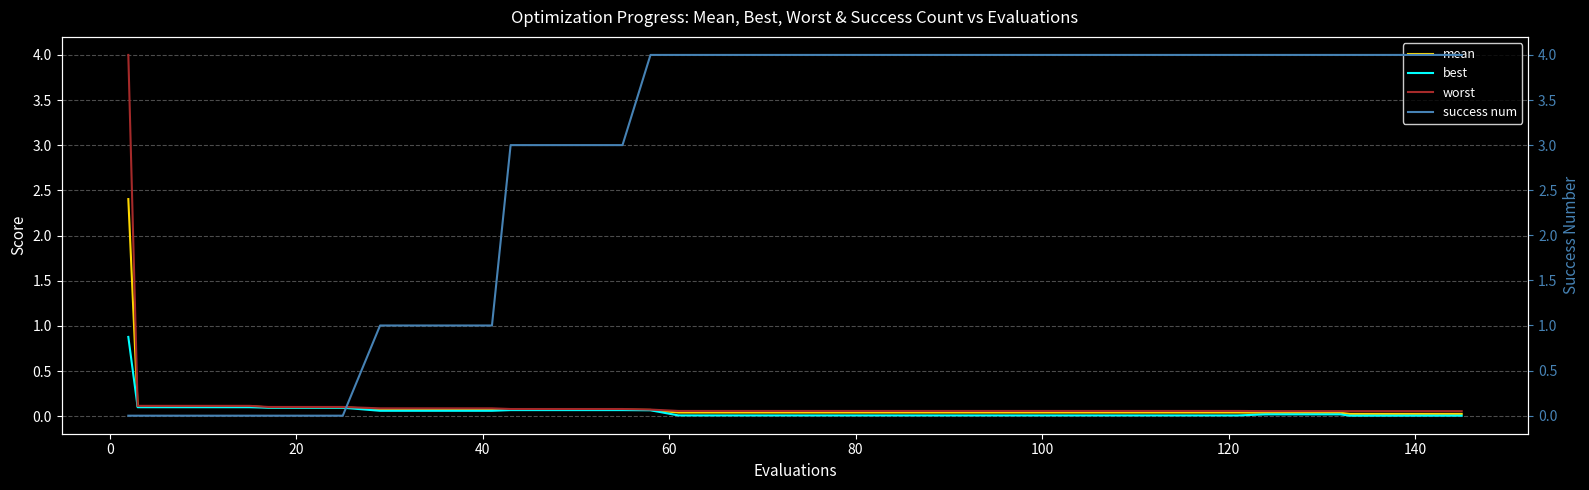

What is the highest value of the worst series?

4.0